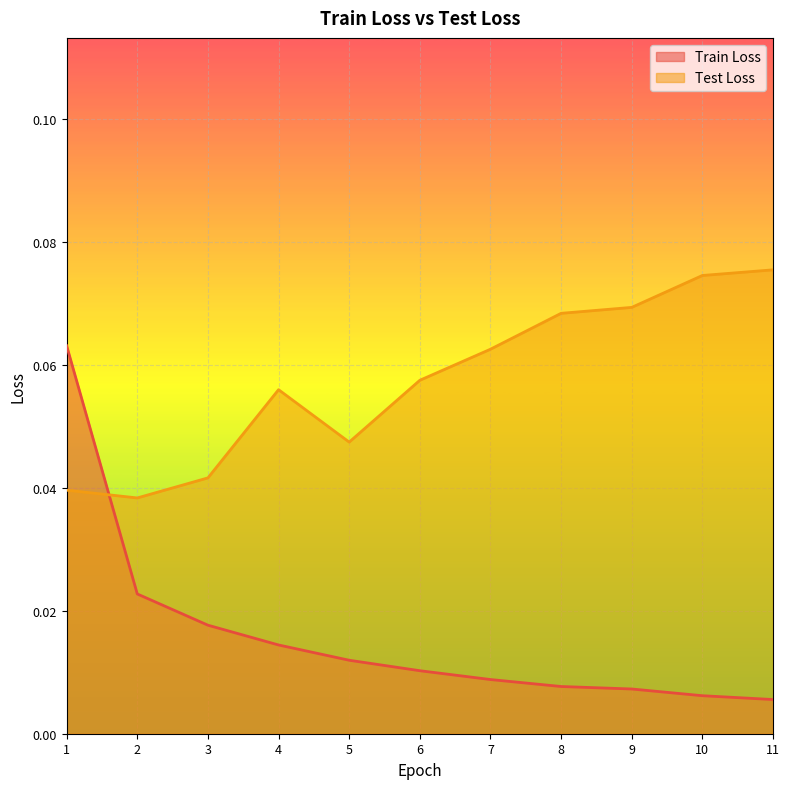

Where do Train Loss and Test Loss first cross each other?

1 and 2